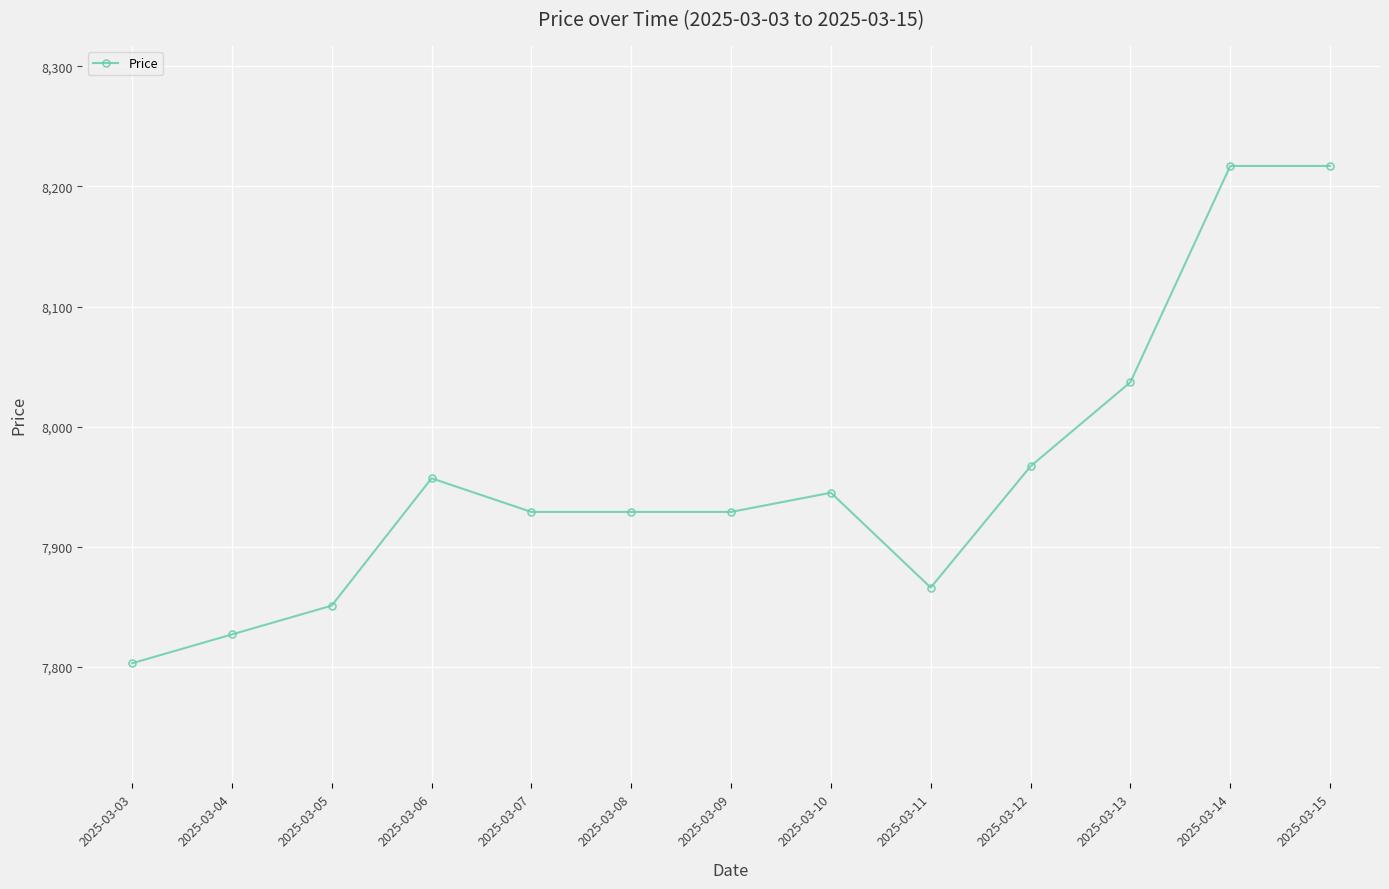

The chart shows a value of 8037 at 2025-03-13. True or false?

True